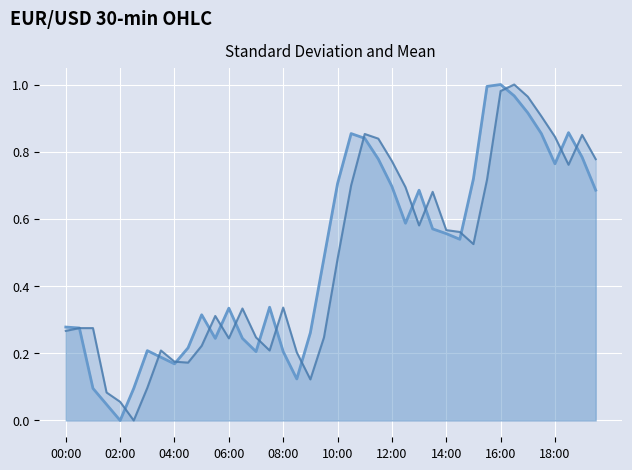

What is the highest value of the open_line series?

1.0